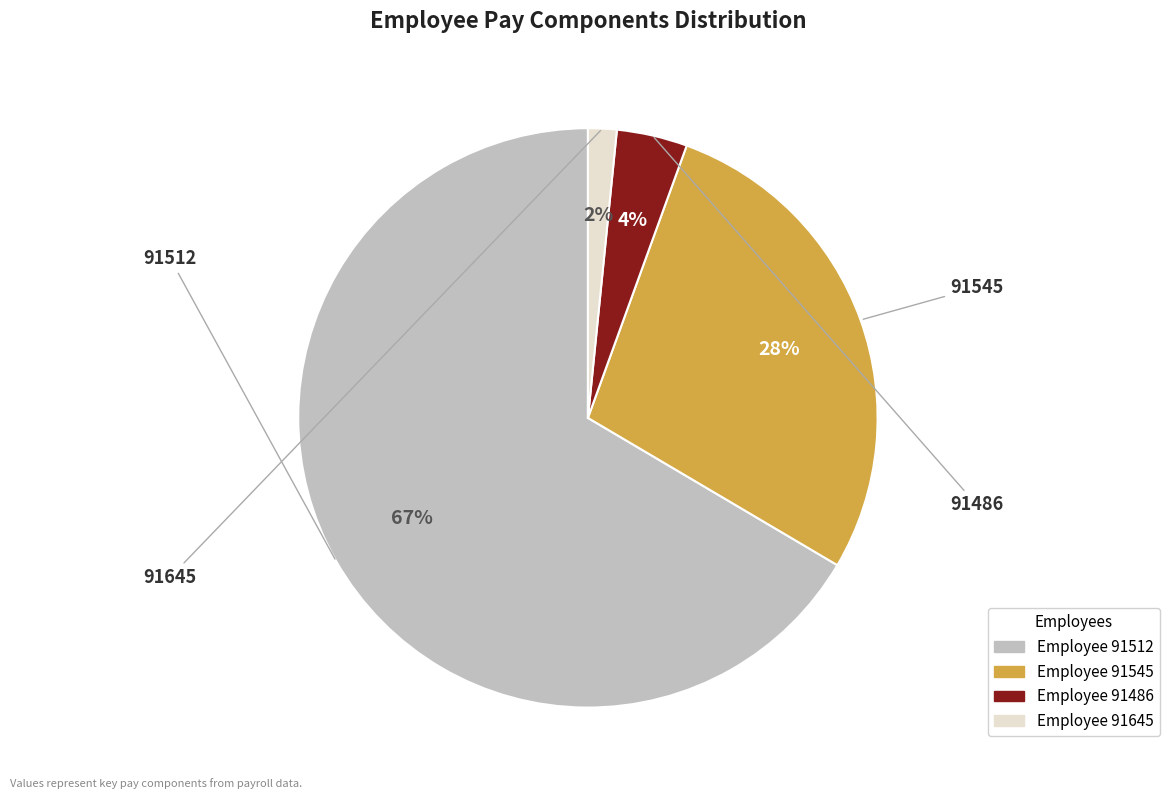

To the nearest percent, what is the average slice percentage?

25%